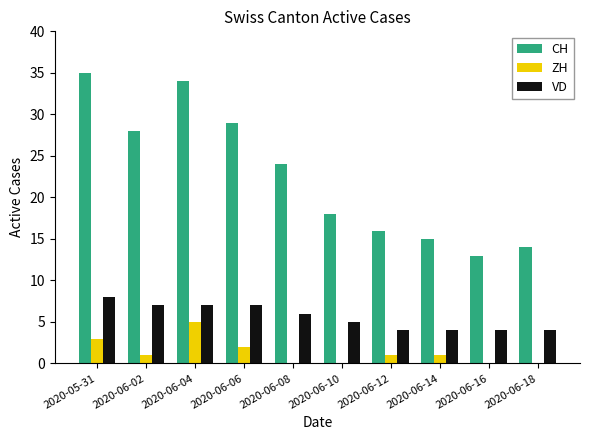

The value of CH at 2020-06-18 is 14. True or false?

True